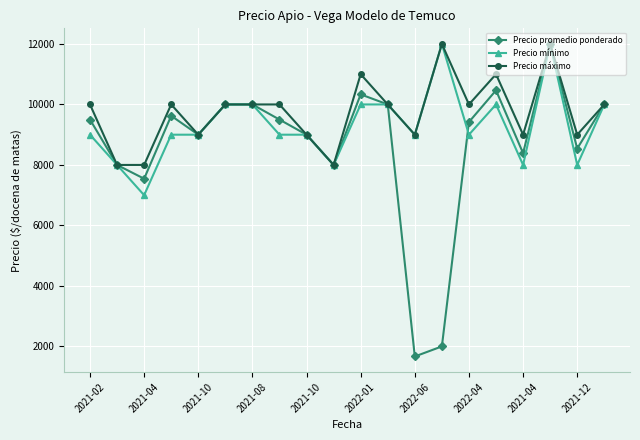

Which series has the largest range (max minus min)?

Precio promedio ponderado